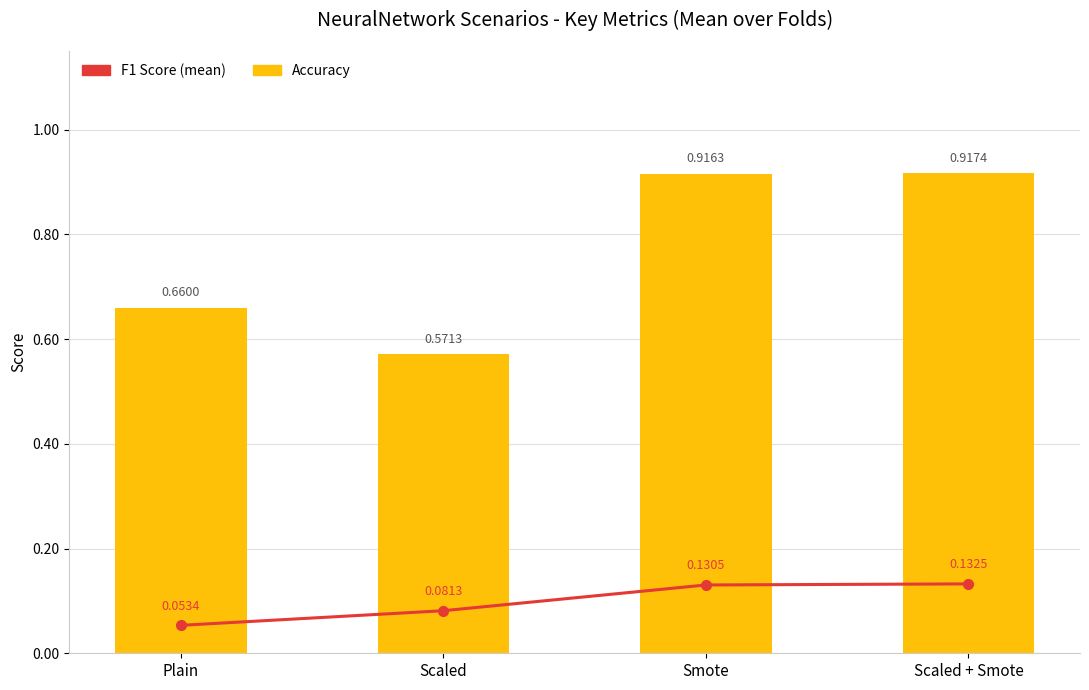

What is the average value of the Accuracy series?

0.8